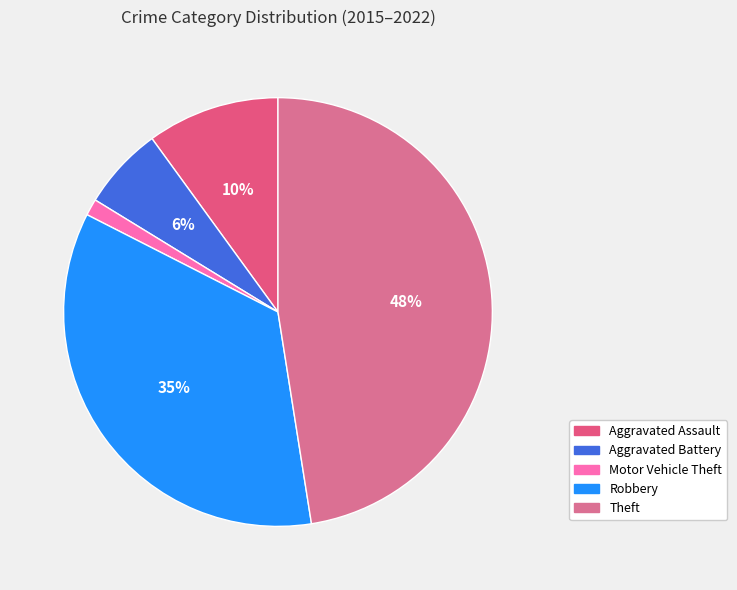

What is the largest slice in the pie chart?

Theft